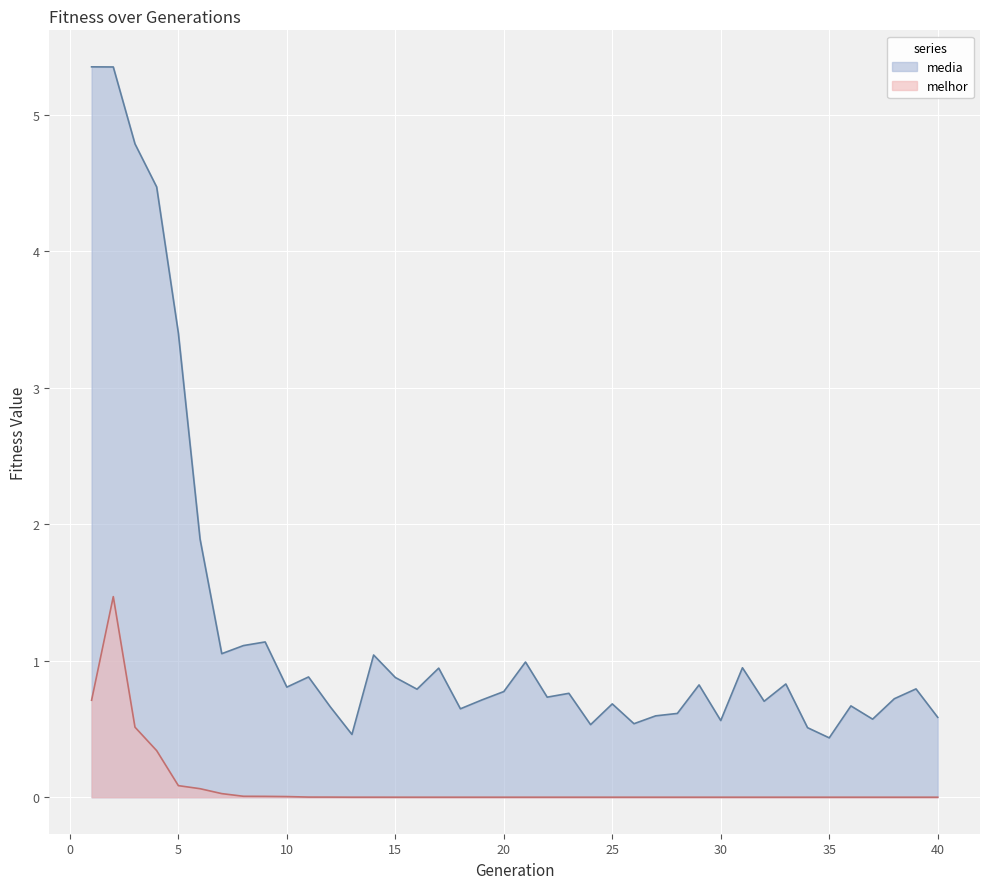

What is the maximum value for melhor?

1.5